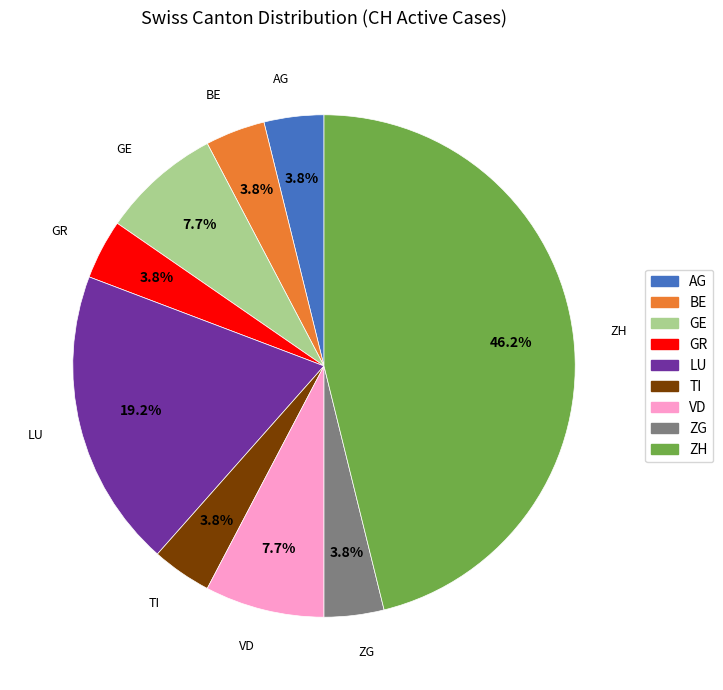

Does VD represent more than half of the total?

No